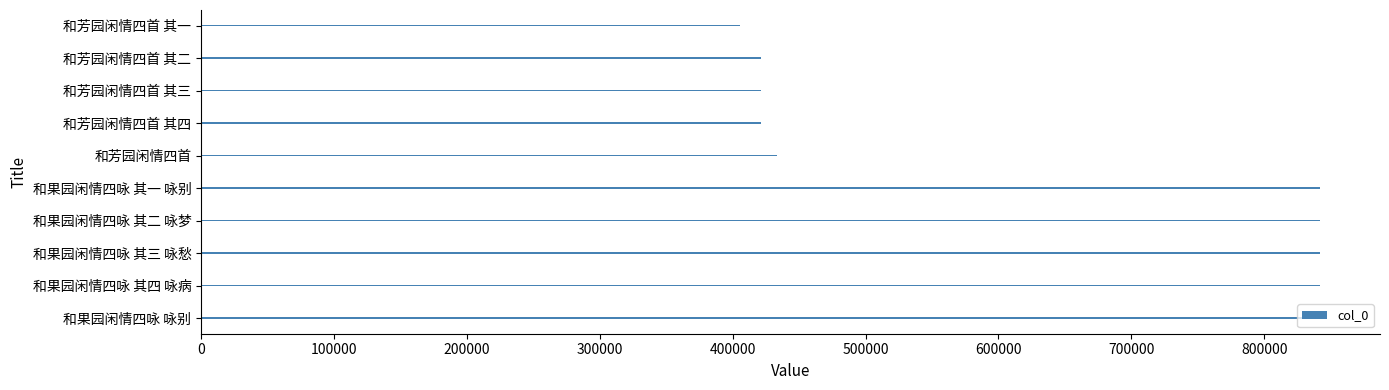

At which category does the chart reach its minimum across all series?

和芳园闲情四首 其一